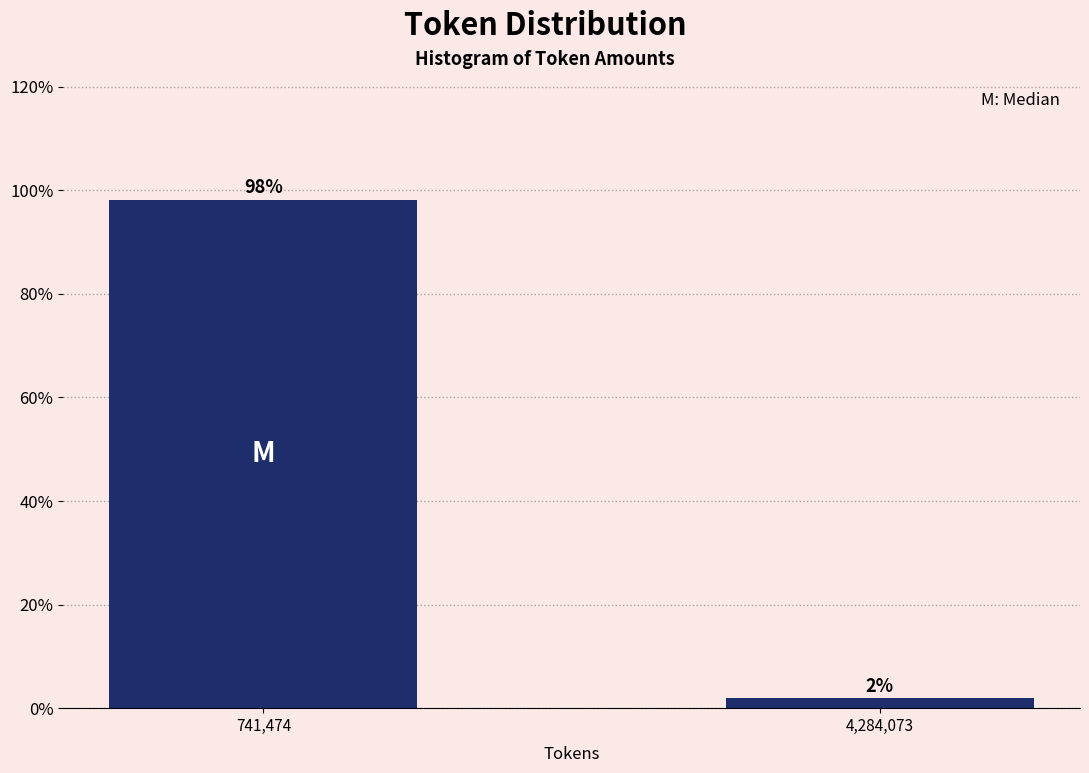

What is the label of the 2nd bar from the right?

741,474